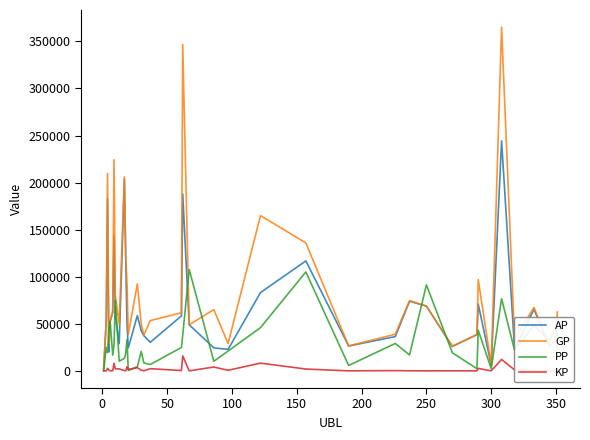

What is the sum of all KP values?

78178.3